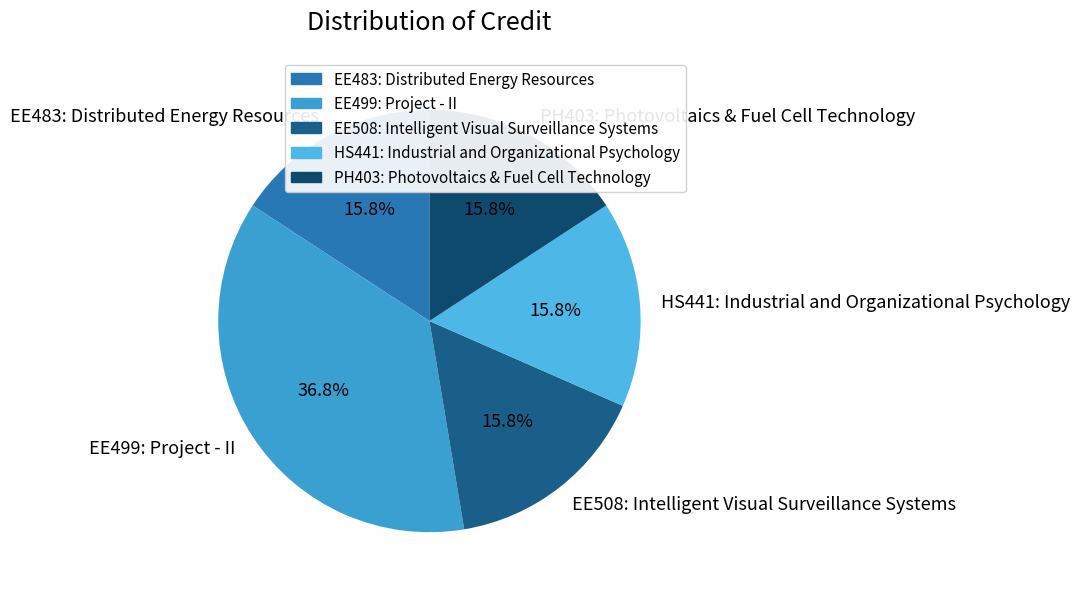

What portion of the pie excludes EE508: Intelligent Visual Surveillance Systems?

84.2%